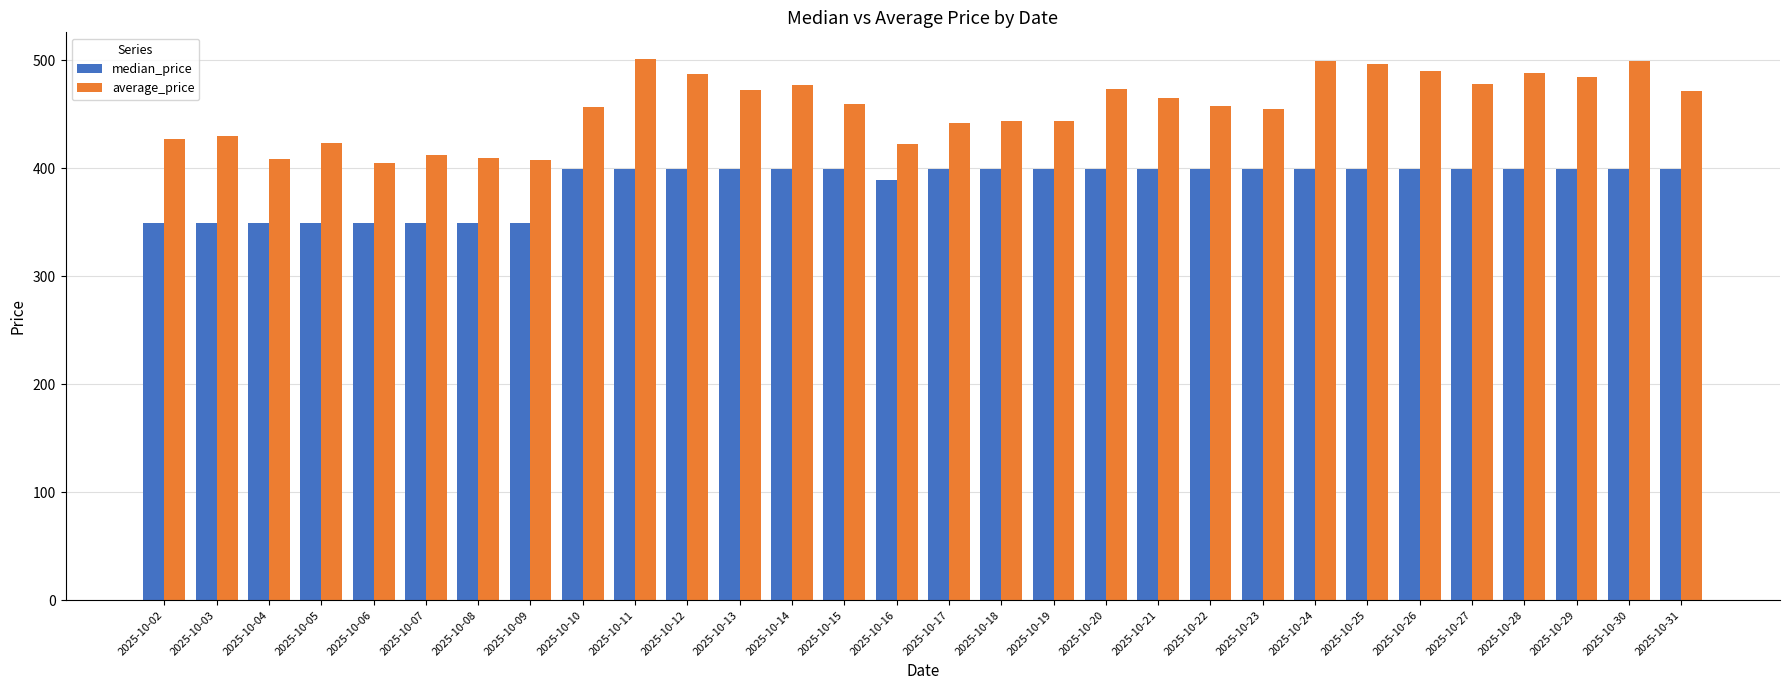

What is the difference between the highest and lowest values at 2025-10-31?

72.6